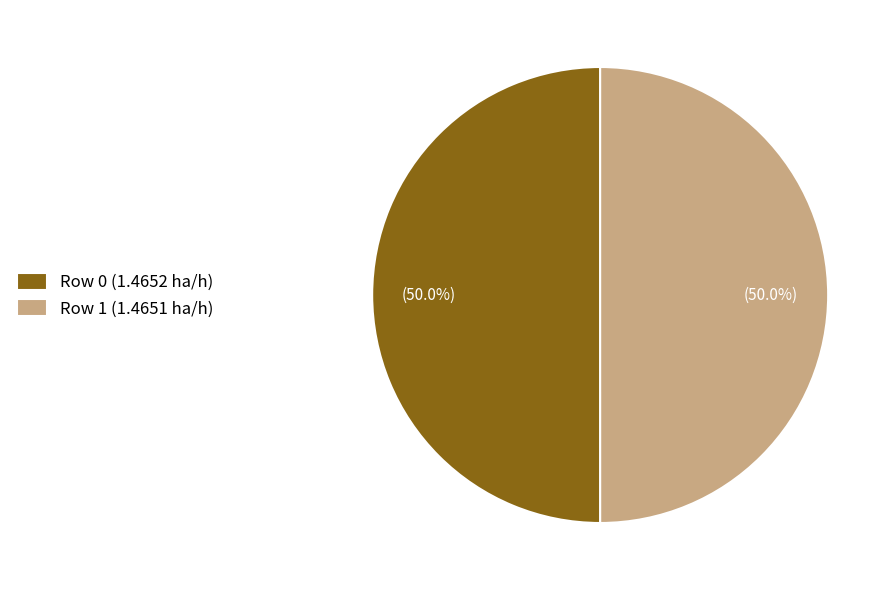

What is the ratio of the value at Row 1 (1.4651 ha/h) to the value at Row 0 (1.4652 ha/h)?

1.0